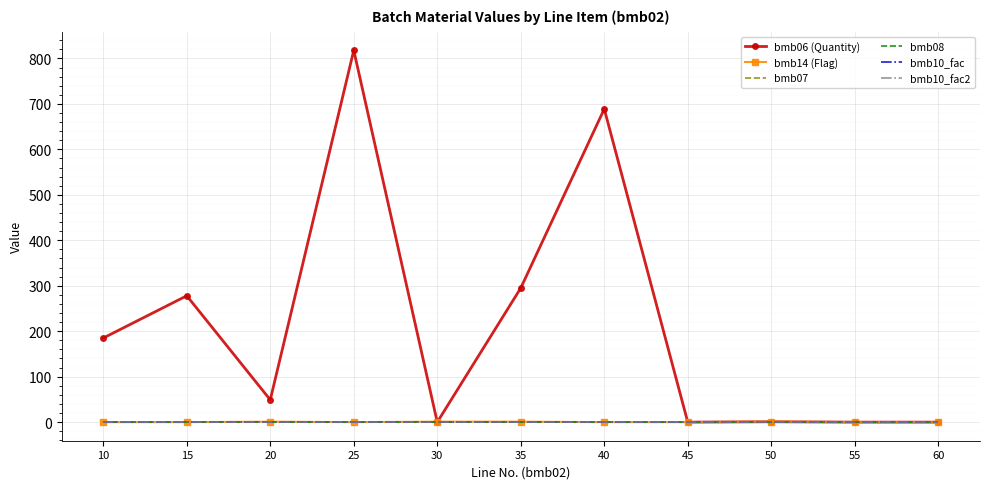

List the labels in order of bmb10_fac2 value, largest first.

10, 15, 20, 25, 30, 35, 40, 45, 50, 55, 60